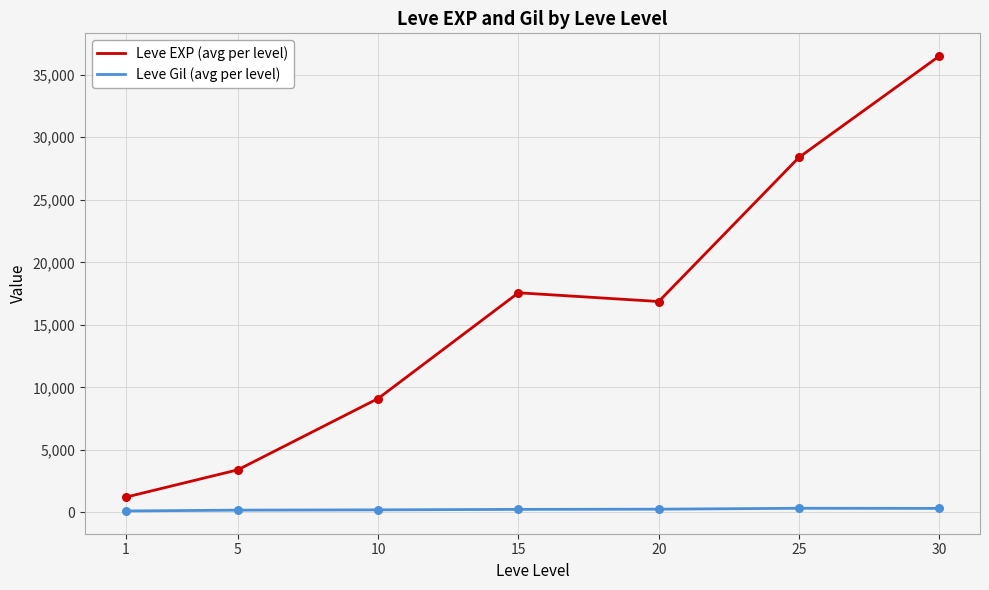

Between 10 and 15, which series saw the biggest shift?

Leve EXP (avg per level)